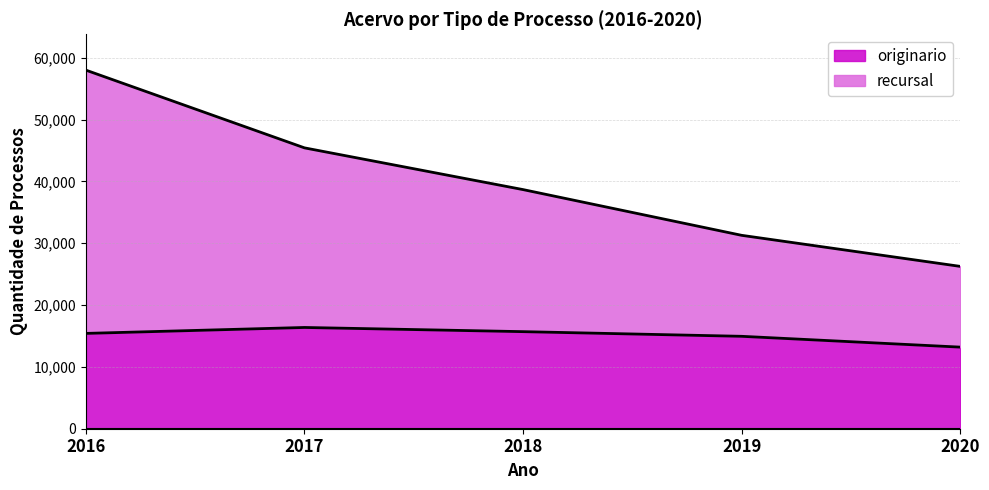

What is the value of the originario point at the 1st from the left?

15416